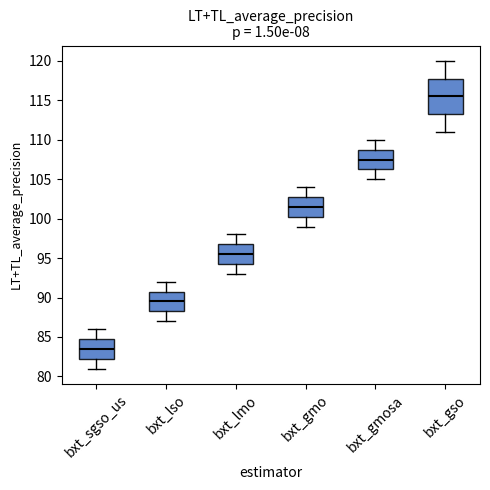

Reading left to right, transcribe this box plot: for each box, give where its median line is, the range the box spans, and where its two whiskers end, as read against the y-axis. The values are not printed on the chart, so give them approximately, as read against the axis.

bxt_sgso_us: median 83.5, box 82.5 to 85.0, whiskers 81.0 to 86.0
bxt_lso: median 89.5, box 88.5 to 91.0, whiskers 87.0 to 92.0
bxt_lmo: median 95.5, box 94.5 to 97.0, whiskers 93.0 to 98.0
bxt_gmo: median 101.5, box 100.5 to 103.0, whiskers 99.0 to 104.0
bxt_gmosa: median 107.5, box 106.5 to 109.0, whiskers 105.0 to 110.0
bxt_gso: median 115.5, box 113.5 to 118.0, whiskers 111.0 to 120.0